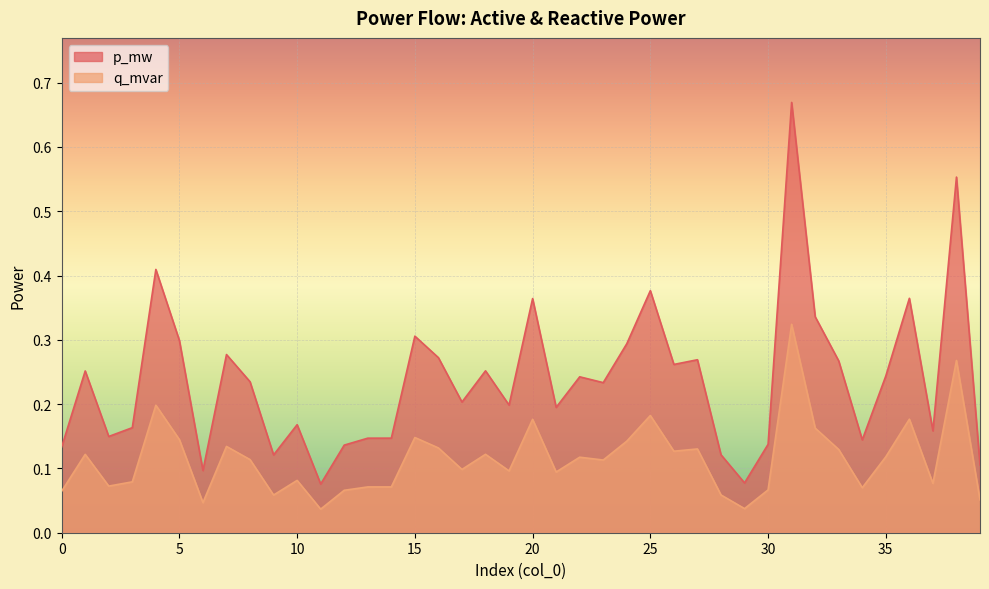

Reading left to right, extract all data points from this chart.

p_mw: 0=0.1	1=0.3	2=0.1	3=0.2	4=0.4	5=0.3	6=0.1	7=0.3	8=0.2	9=0.1	10=0.2	11=0.1	12=0.1	13=0.1	14=0.1	15=0.3	16=0.3	17=0.2	18=0.3	19=0.2	20=0.4	21=0.2	22=0.2	23=0.2	24=0.3	25=0.4	26=0.3	27=0.3	28=0.1	29=0.1	30=0.1	31=0.7	32=0.3	33=0.3	34=0.1	35=0.2	36=0.4	37=0.2	38=0.6	39=0.1
q_mvar: 0=0.1	1=0.1	2=0.1	3=0.1	4=0.2	5=0.1	6=0.0	7=0.1	8=0.1	9=0.1	10=0.1	11=0.0	12=0.1	13=0.1	14=0.1	15=0.1	16=0.1	17=0.1	18=0.1	19=0.1	20=0.2	21=0.1	22=0.1	23=0.1	24=0.1	25=0.2	26=0.1	27=0.1	28=0.1	29=0.0	30=0.1	31=0.3	32=0.2	33=0.1	34=0.1	35=0.1	36=0.2	37=0.1	38=0.3	39=0.1